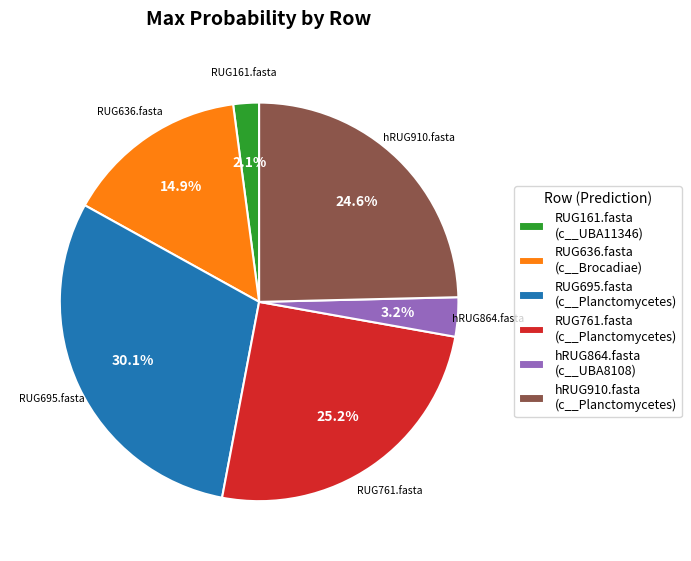

Which has a higher value, RUG761.fasta or RUG636.fasta?

RUG761.fasta